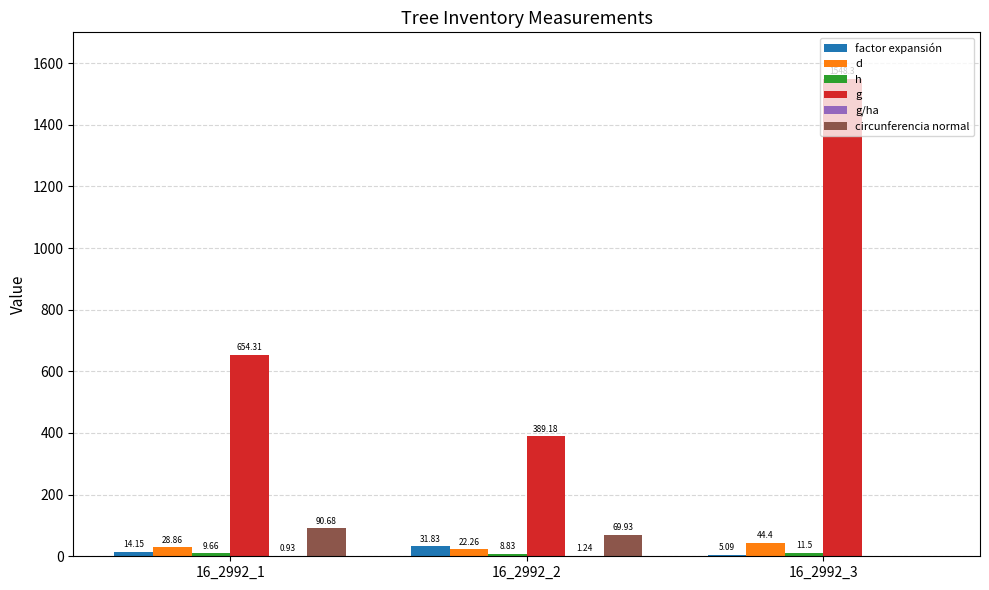

Reading left to right, transcribe all the data shown in this chart.

factor expansión: 14.2	31.8	5.1
d: 28.9	22.3	44.4
h: 9.7	8.8	11.5
g: 654.3	389.2	1548.3
g/ha: 0.9	1.2	0.0
circunferencia normal: 90.7	69.9	0.0